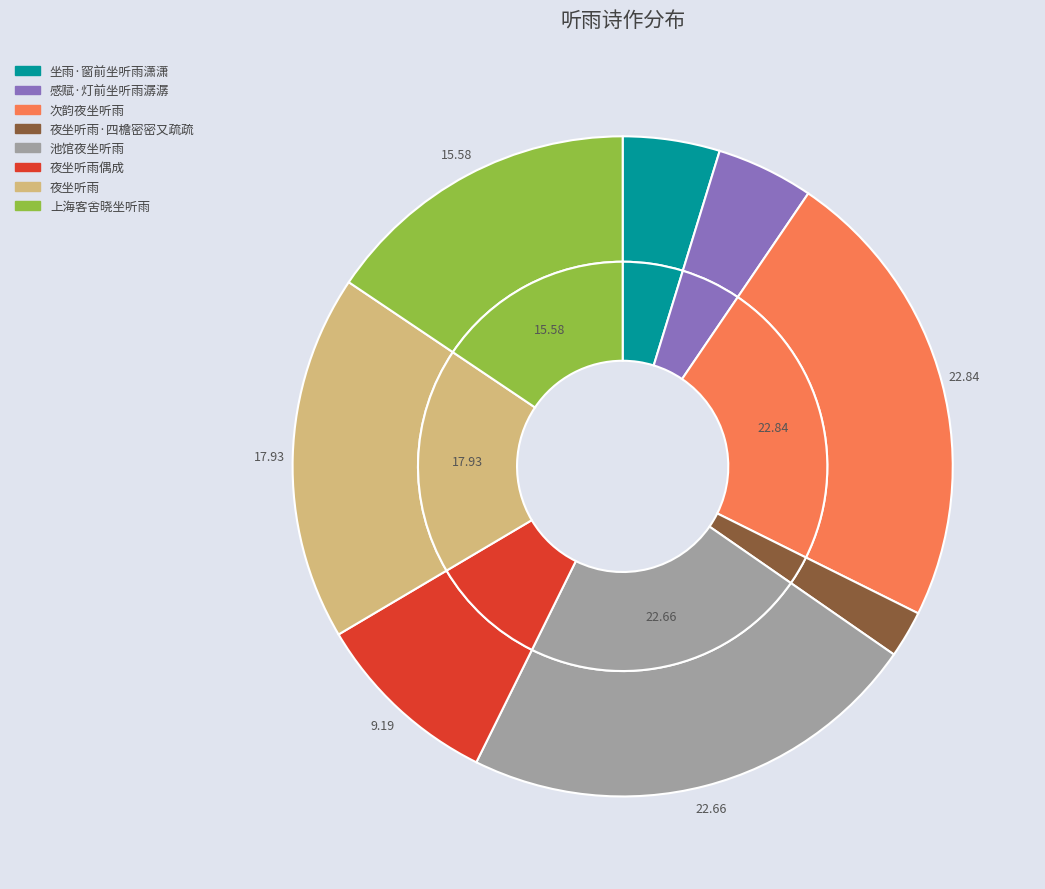

To the nearest percent, what is the difference between the 夜坐听雨偶成 and 感赋·灯前坐听雨潺潺 slice percentages?

4%